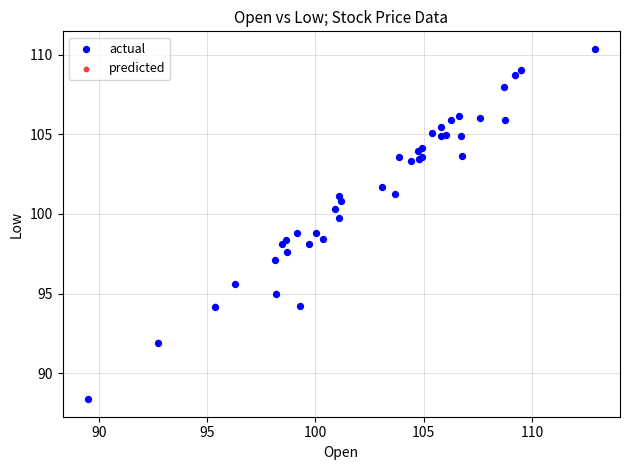

Which series has the widest spread of Y values?

actual